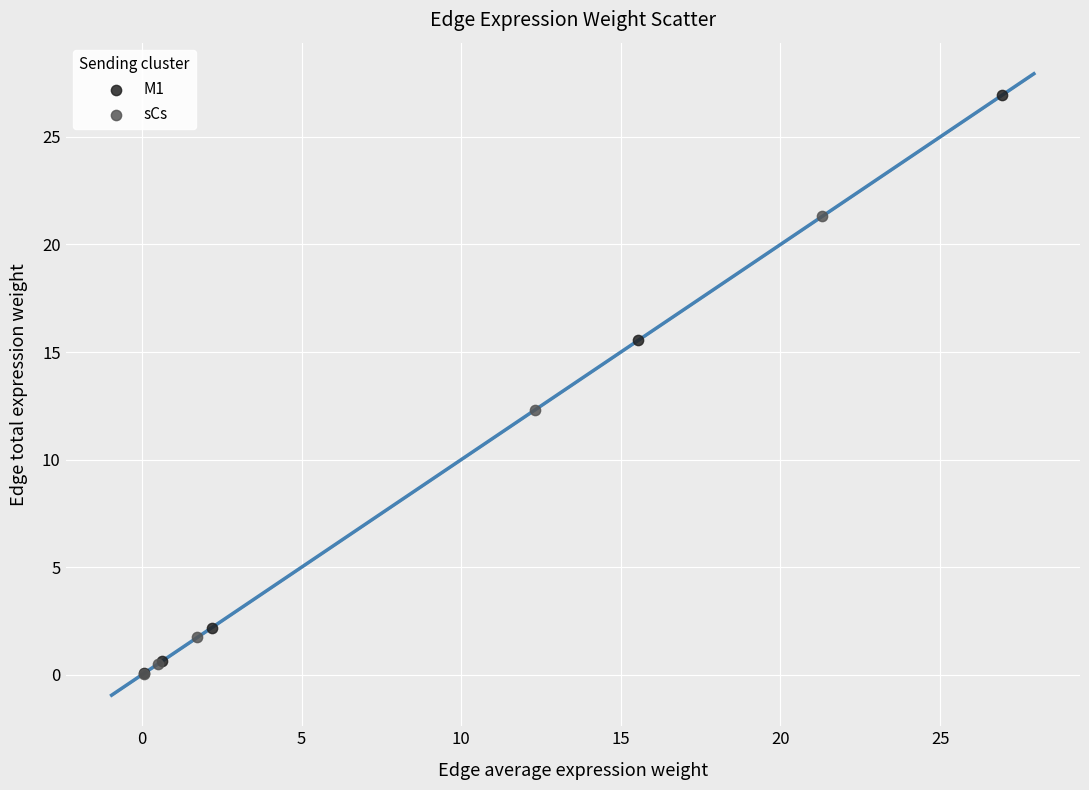

Which series reaches the maximum Y coordinate?

M1